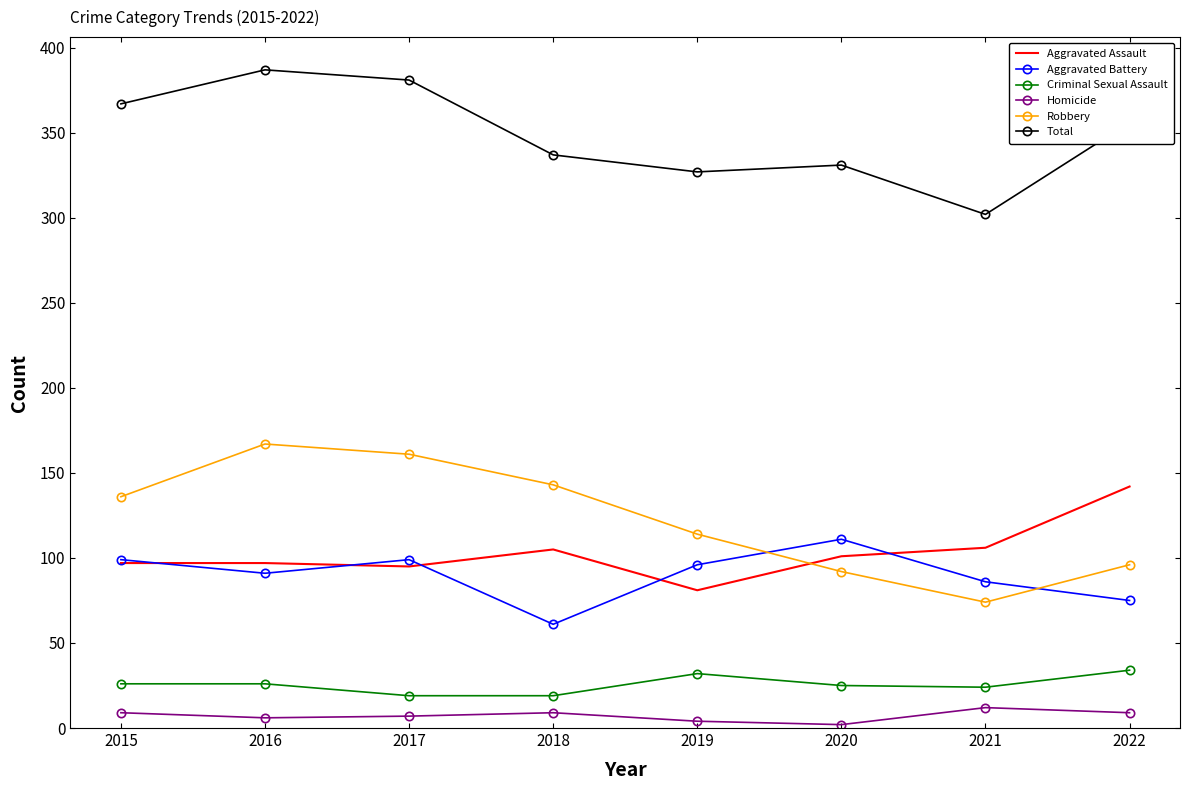

What is the difference between the second highest and minimum values in the Aggravated Battery series?

38